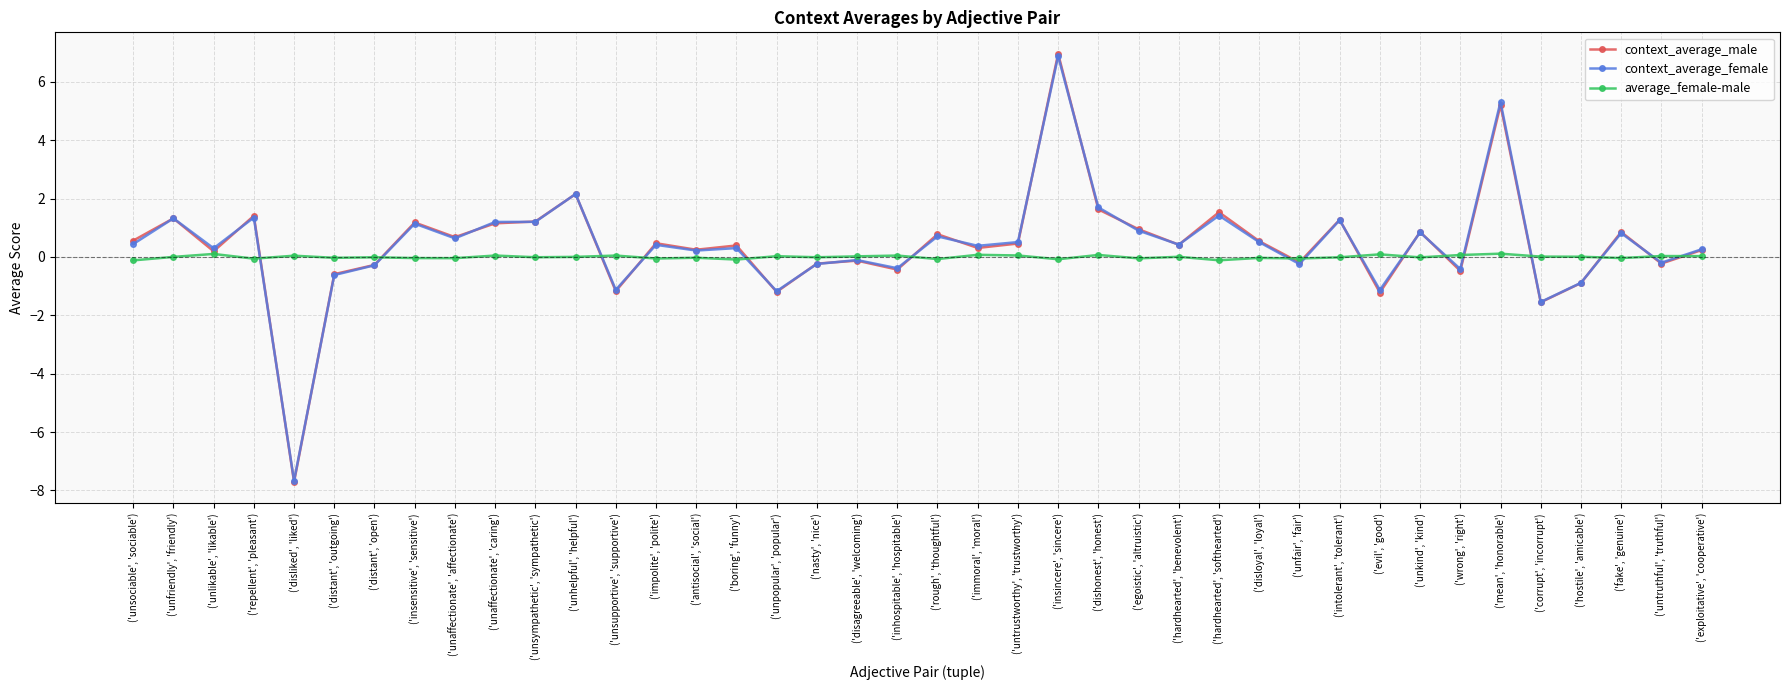

Where do context_average_female and context_average_male first cross each other?

('unsociable', 'sociable') and ('unfriendly', 'friendly')